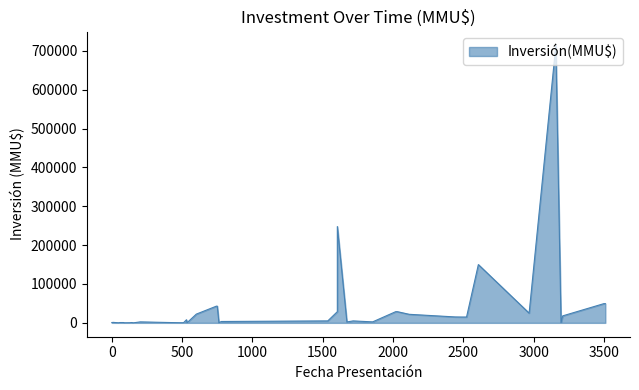

The value at 2011-12-02 is 1231. True or false?

True